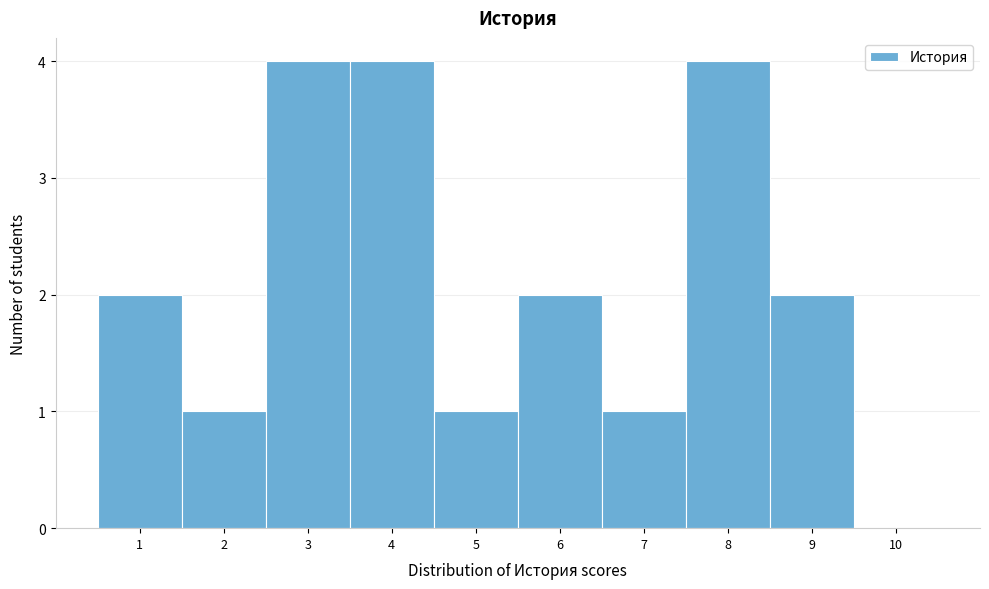

How tall is the bar that spans 7.5 to 8.5 on the x-axis? The values are not printed on the chart, so give them approximately, as read against the axis.

4